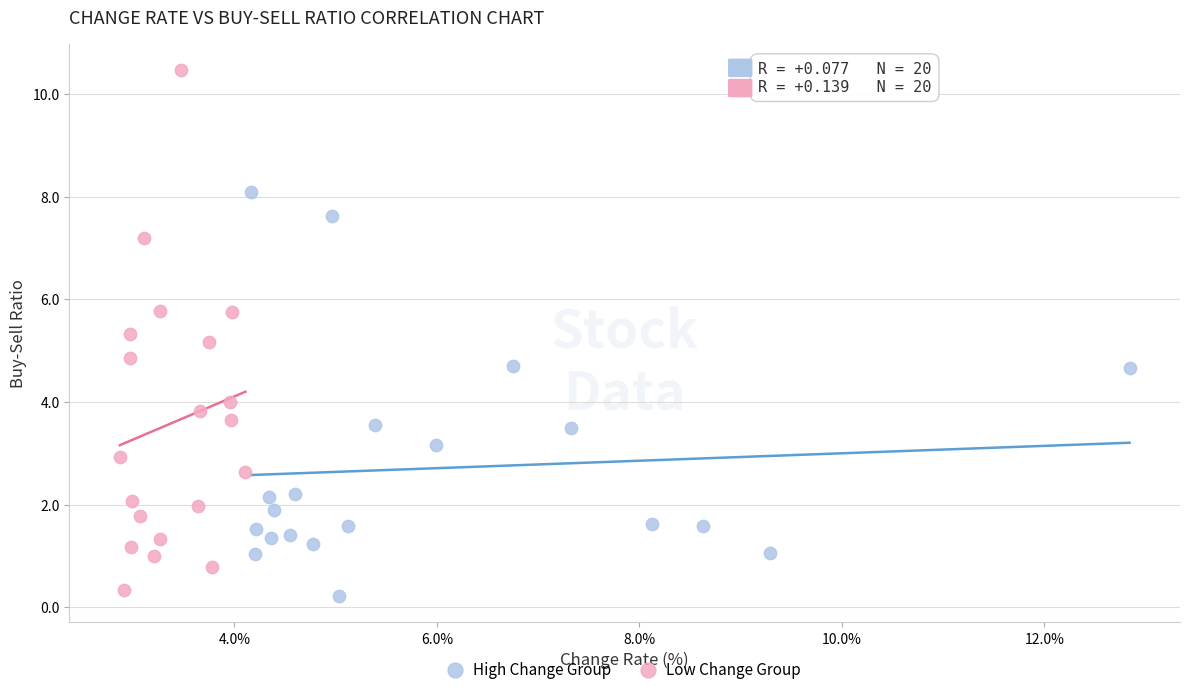

Which series has the widest spread of Y values?

Low Change Group